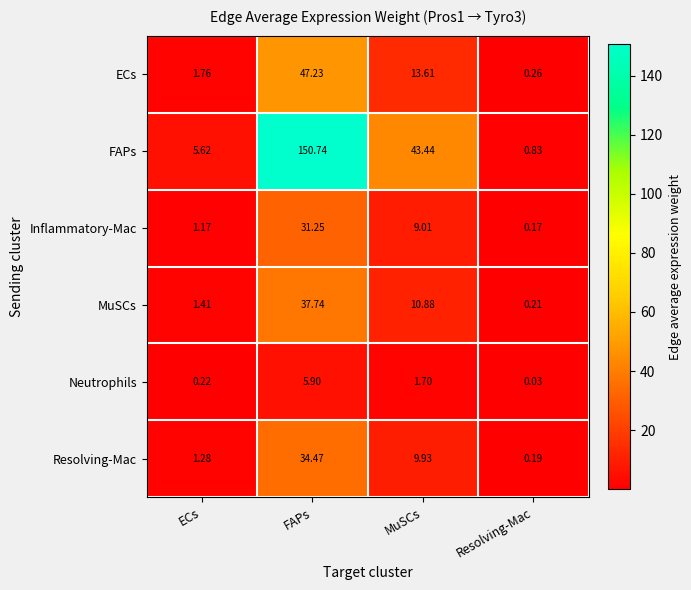

How many distinct data groups are displayed?

6